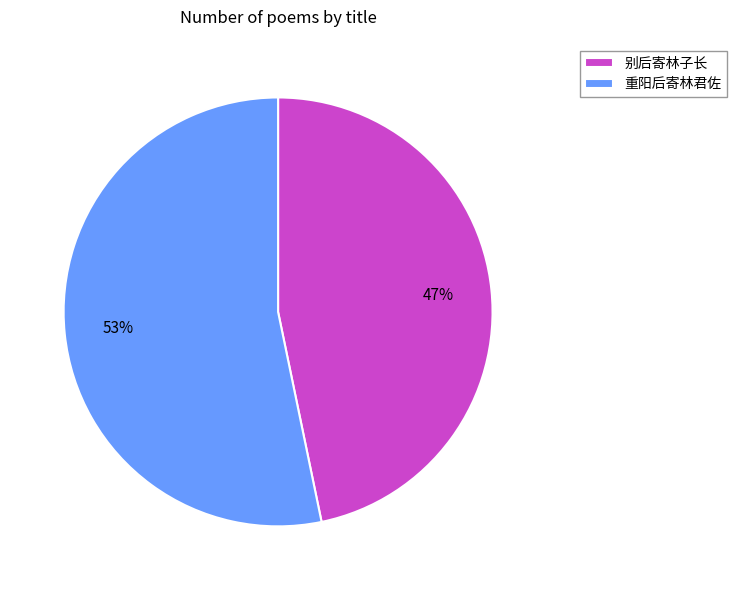

Is the sum of 别后寄林子长 and 重阳后寄林君佐 greater than half?

Yes